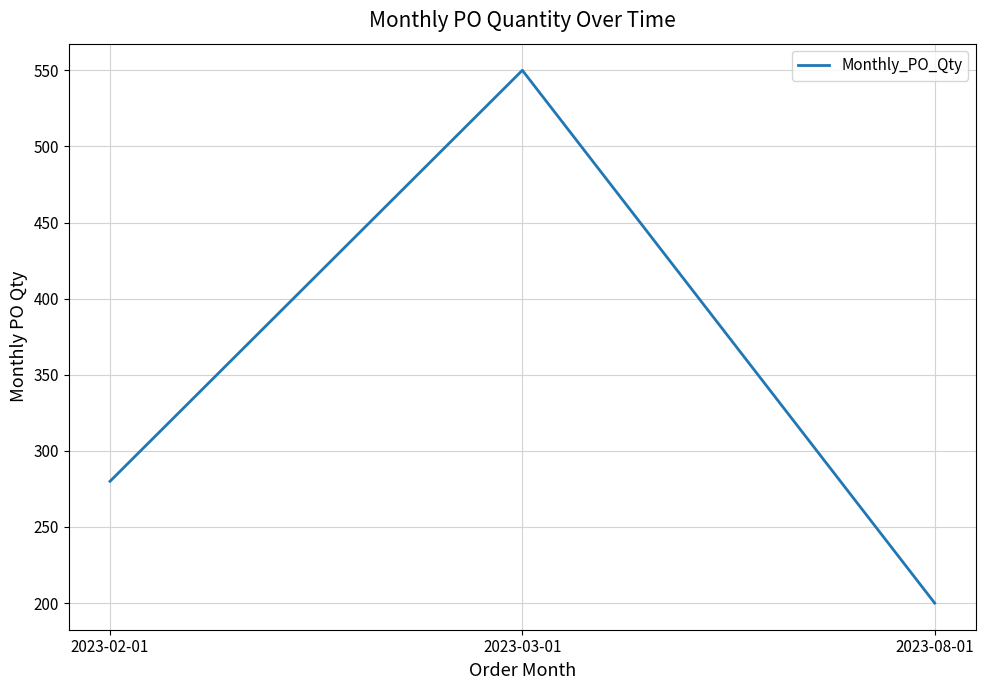

What is the change in value from 2023-03-01 to 2023-08-01?

-350